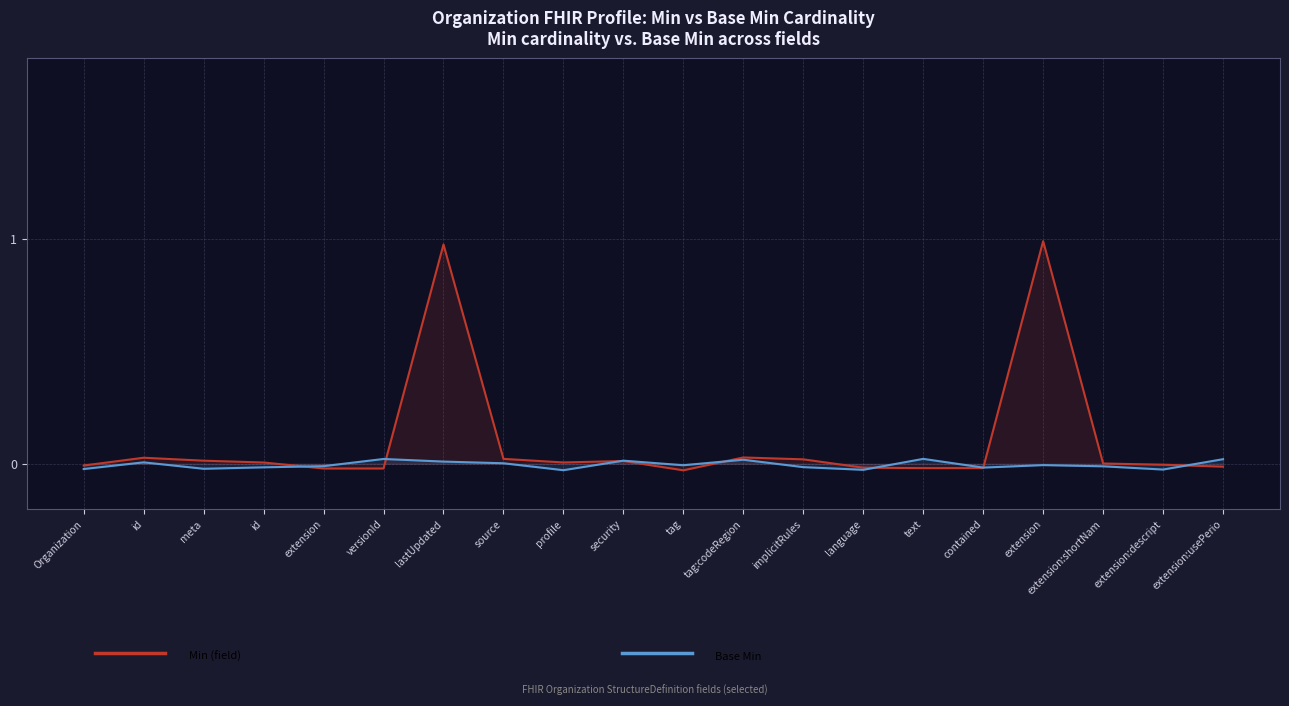

How many interior local valleys does the Base Min series have?

6